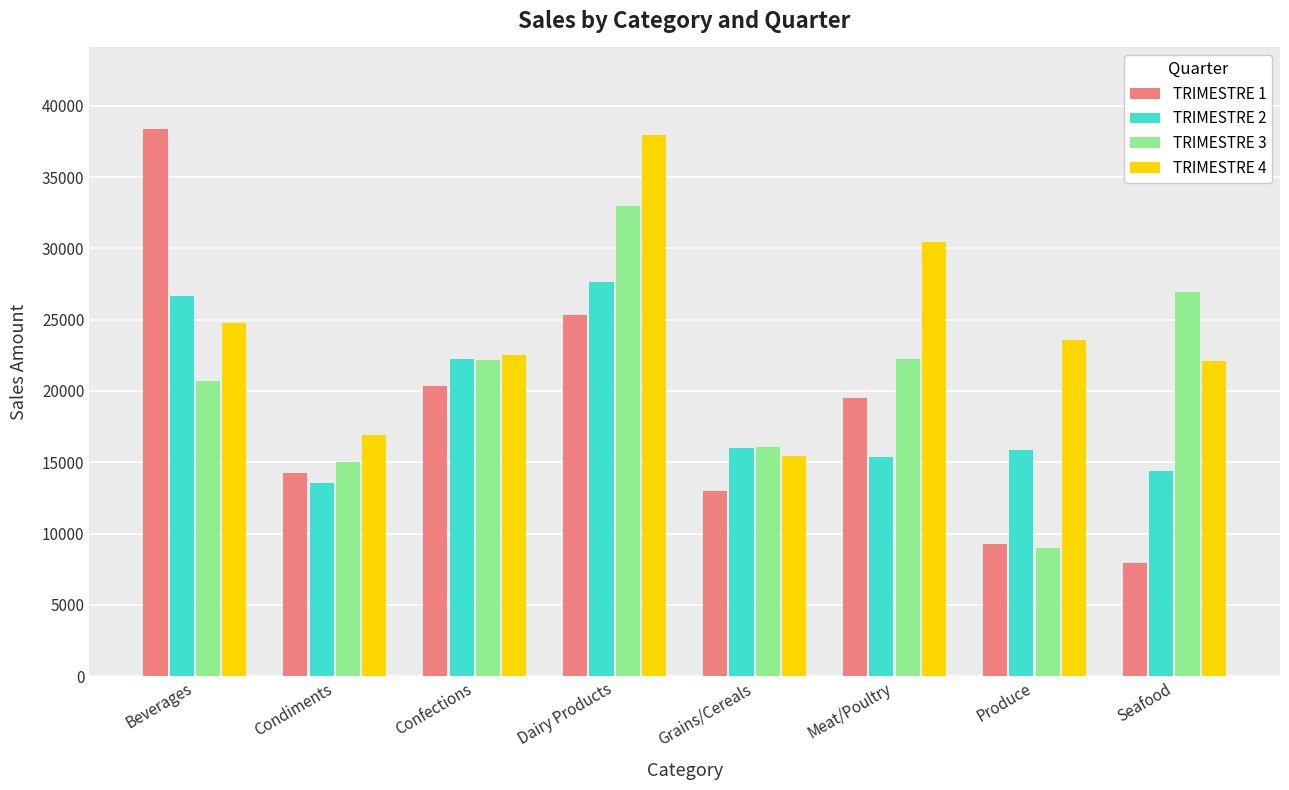

How many bars are there in each group?

4